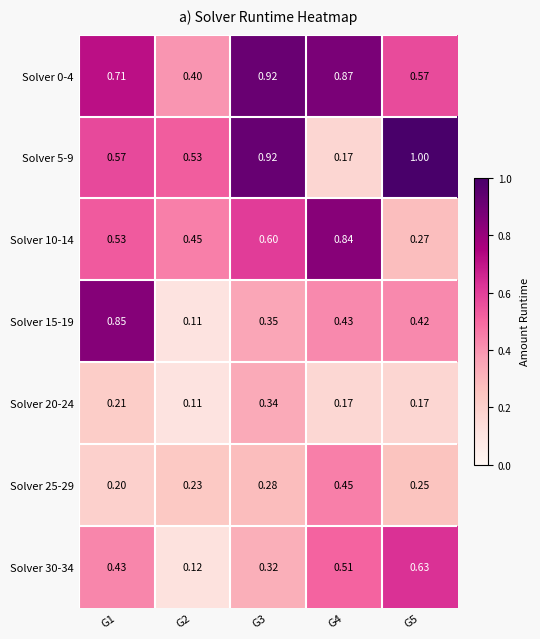

Is the value of Solver 5-9 at G5 greater than the value of Solver 0-4 at G1?

Yes